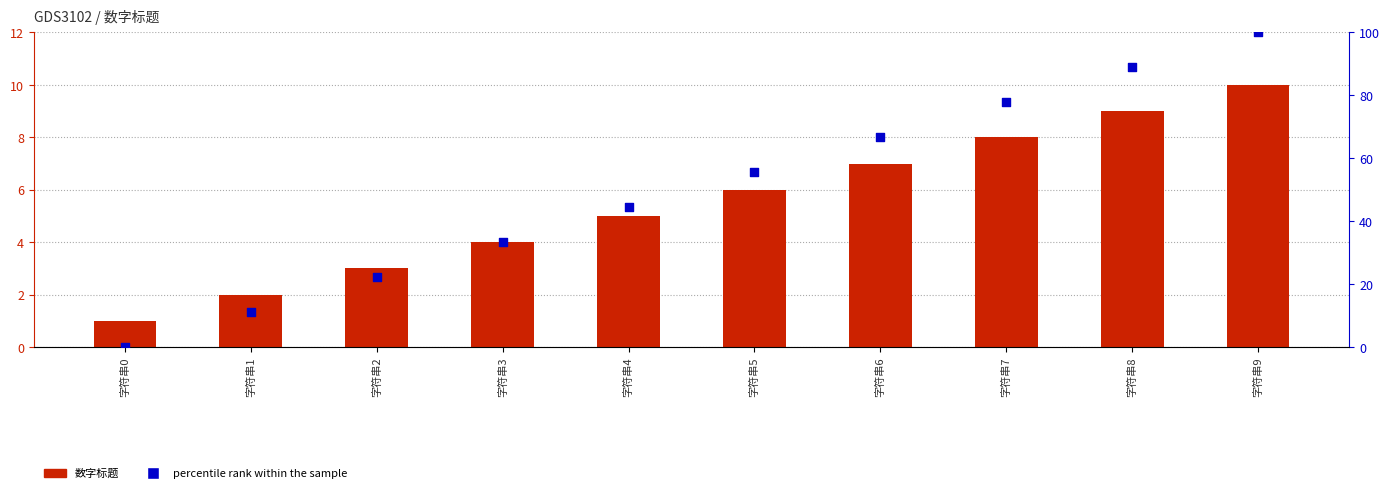

At which category is the sum across all series the highest?

字符串9